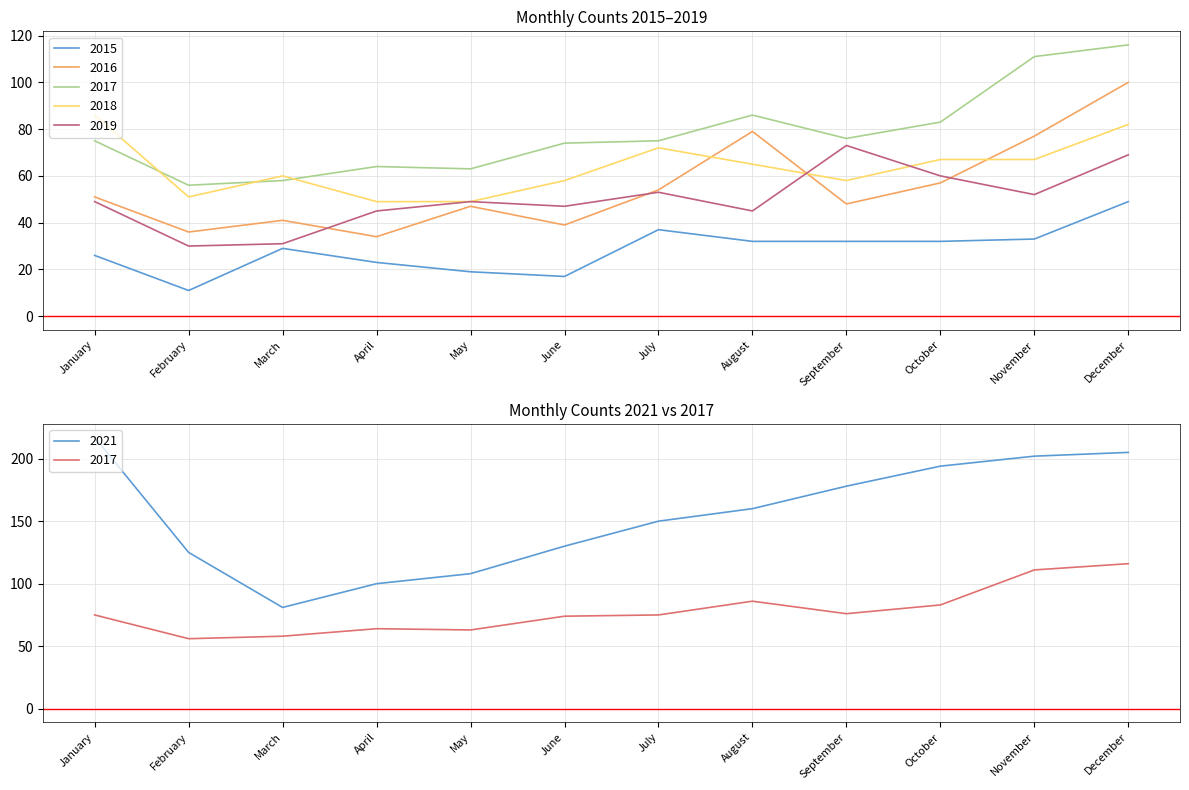

True or false: 2021 has a value of 39 at April.

False